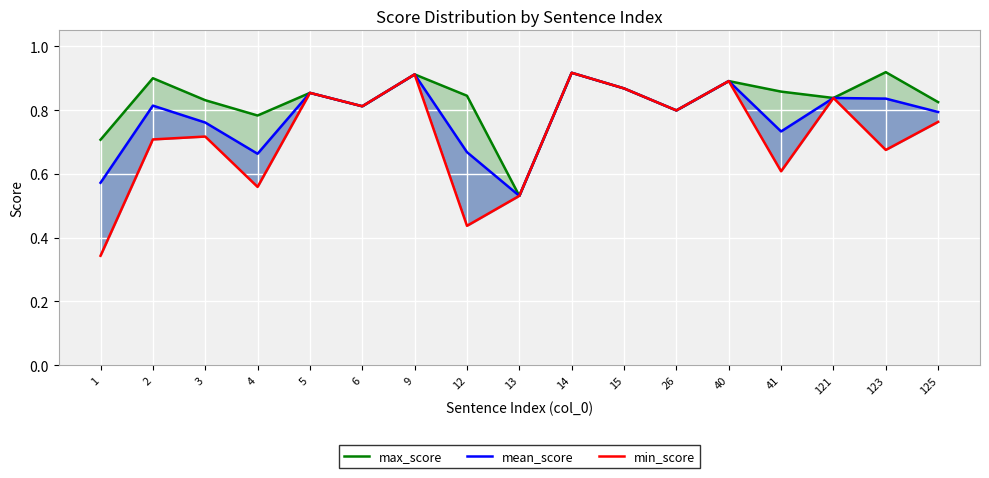

At 125, list the series in order from largest to smallest.

max_score, mean_score, min_score